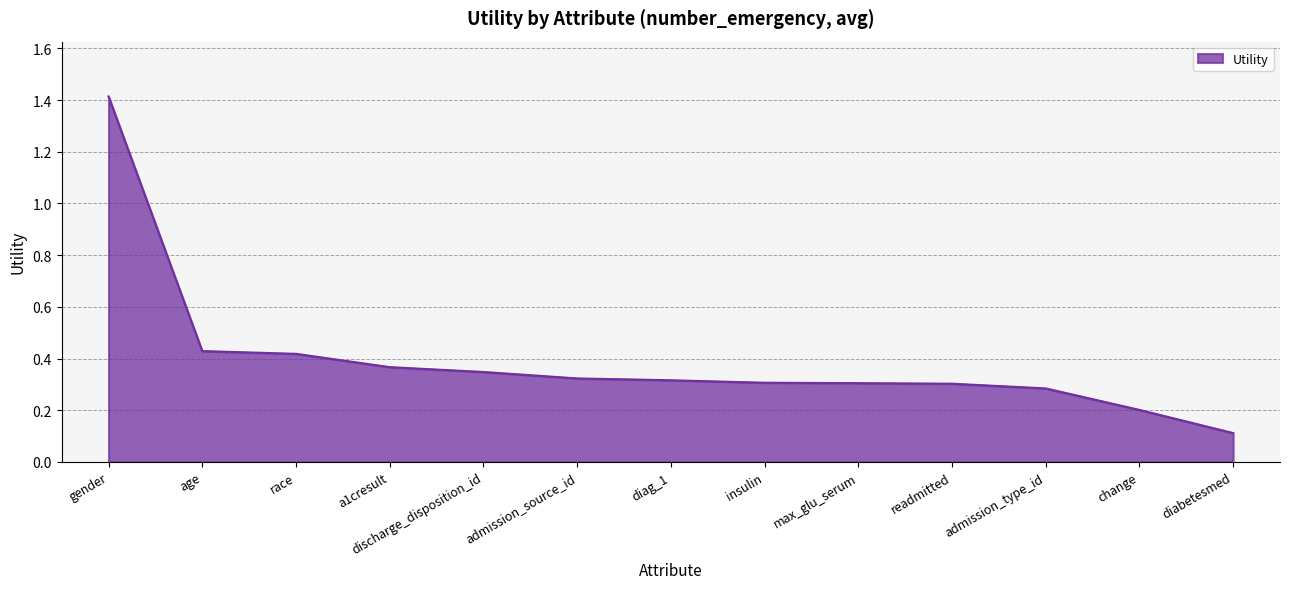

At which label is the value closest to 0?

diabetesmed